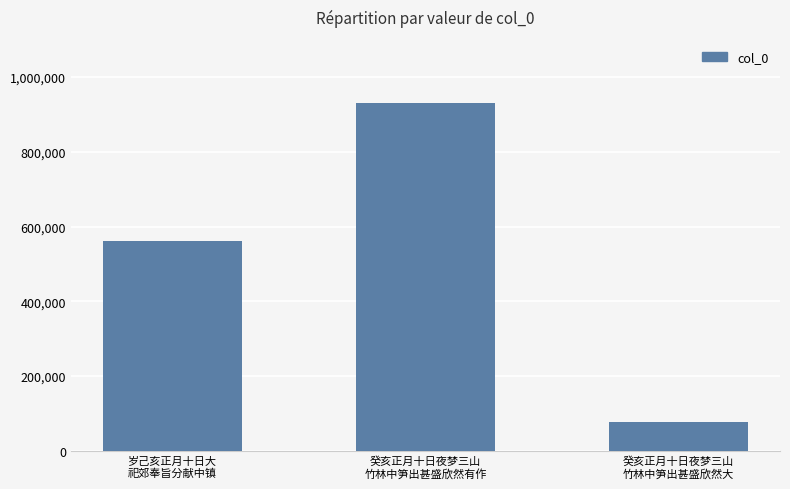

Between 癸亥正月十日夜梦三山
竹林中笋出甚盛欣然有作 and 岁己亥正月十日大
祀郊奉旨分献中镇, which is larger?

癸亥正月十日夜梦三山
竹林中笋出甚盛欣然有作